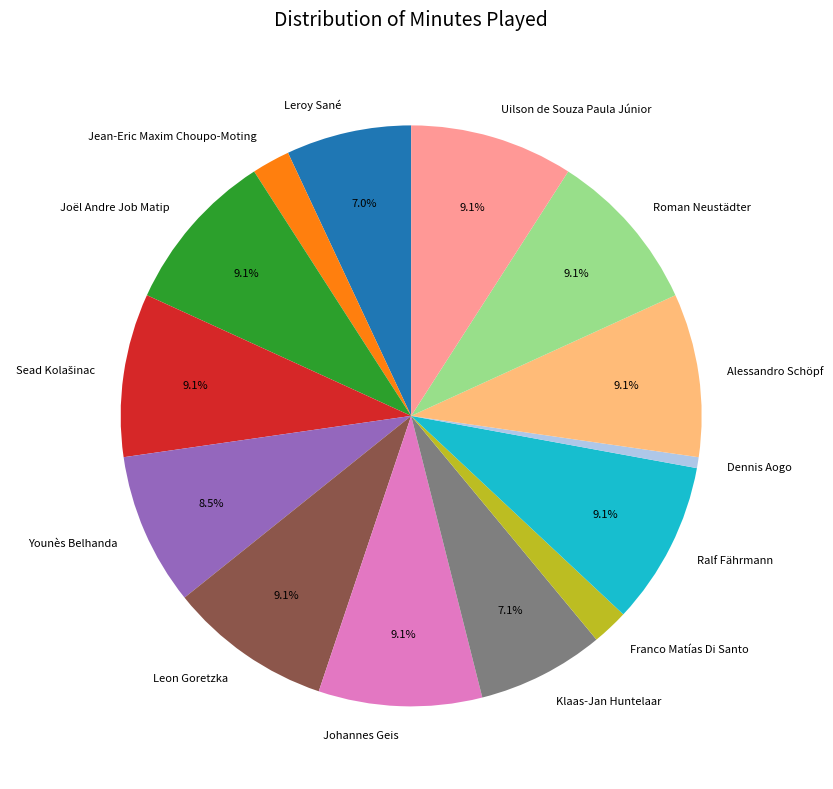

Combined, what portion of the pie is Younès Belhanda and Leroy Sané?

15.5%